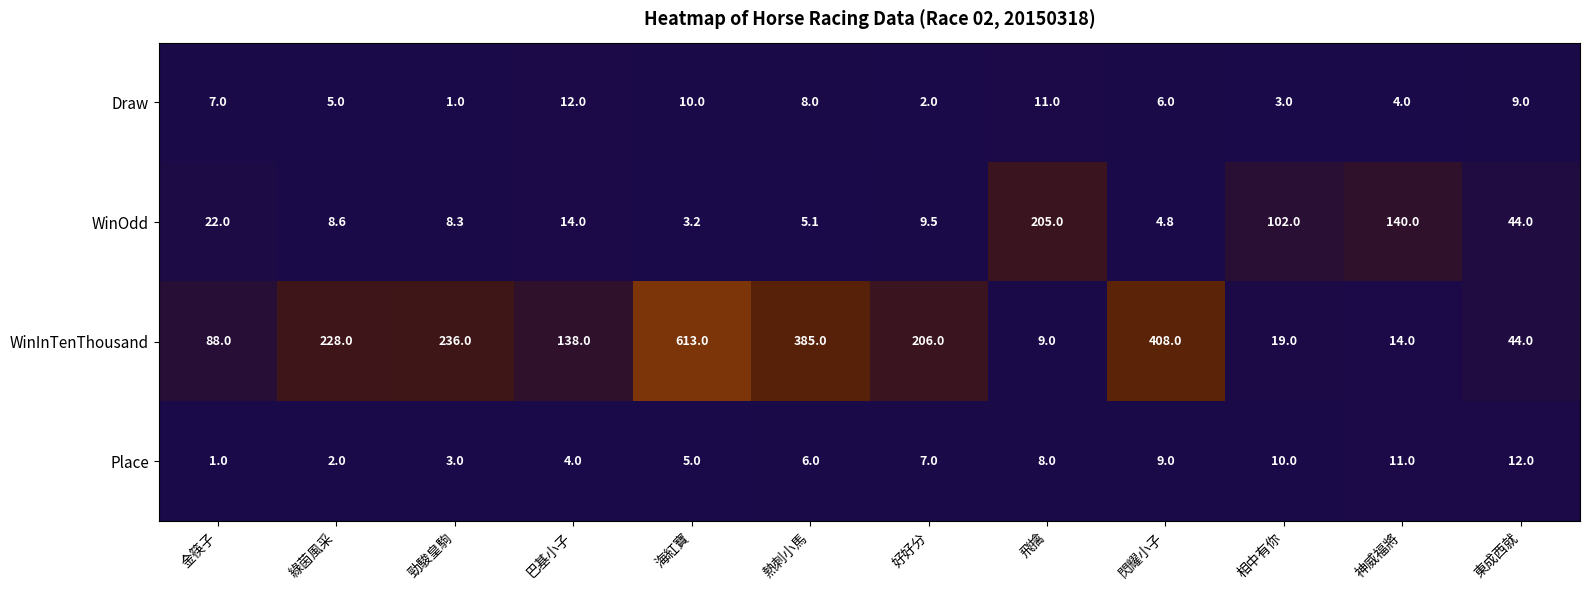

Is it true that WinInTenThousand equals 149.5 at 熱刺小馬?

False